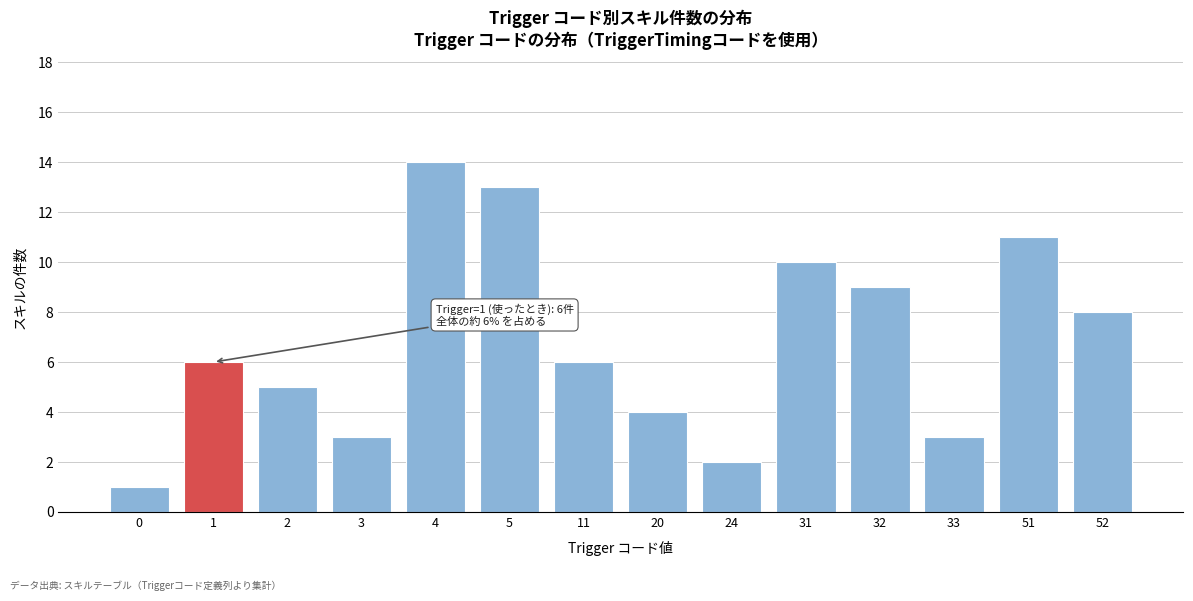

Reading left to right, extract all data points from this chart.

0=1	1=6	2=5	3=3	4=14	5=13	11=6	20=4	24=2	31=10	32=9	33=3	51=11	52=8